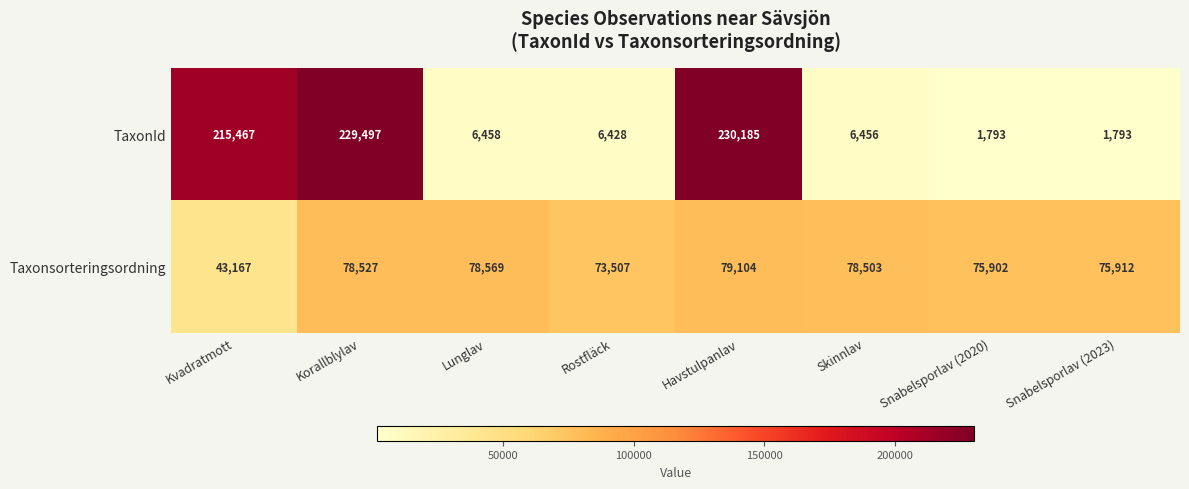

Read the Taxonsorteringsordning value at Rostfläck.

73507